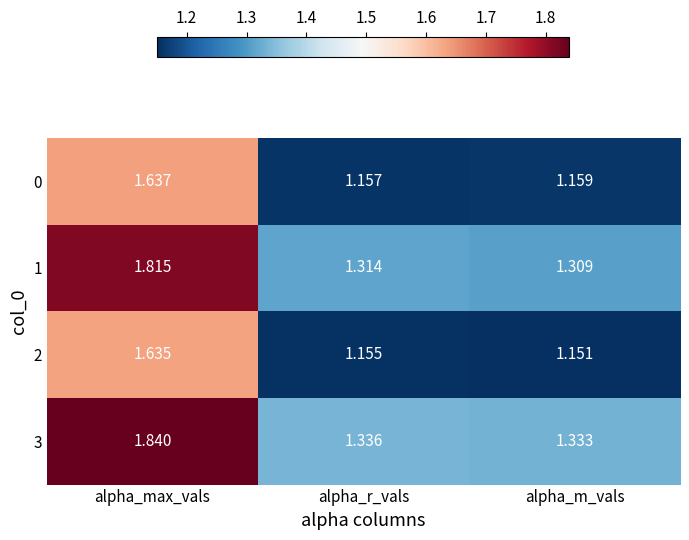

Rank the categories by 1 value from lowest to highest.

alpha_m_vals, alpha_r_vals, alpha_max_vals